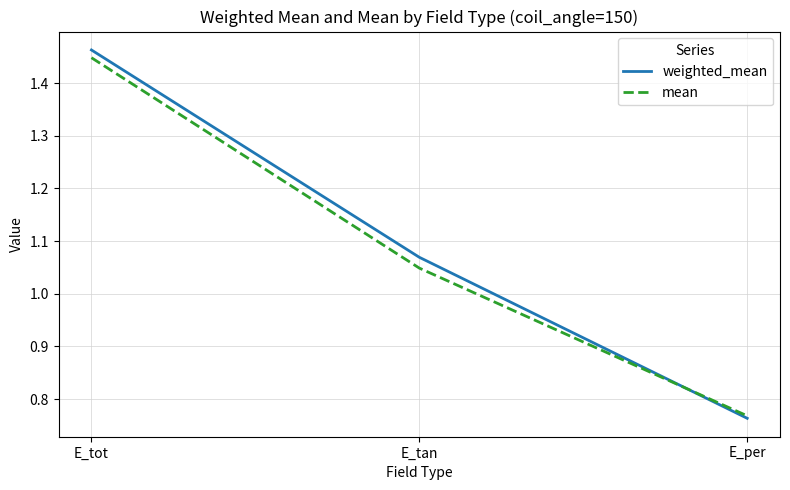

Where is mean nearest to the value 1?

E_tan